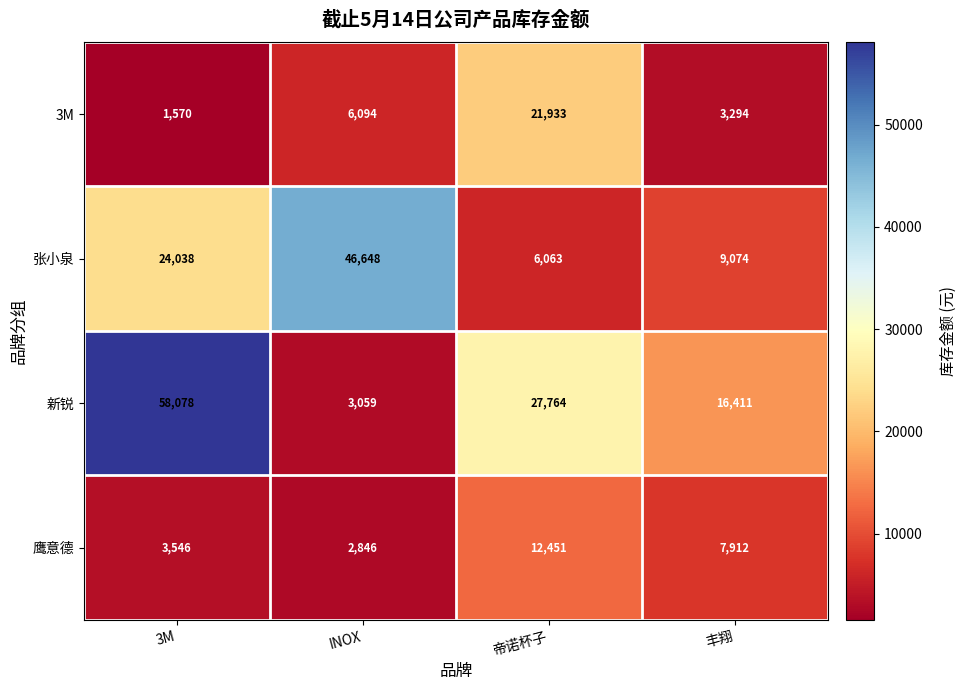

Which series has the largest range (max minus min)?

新锐